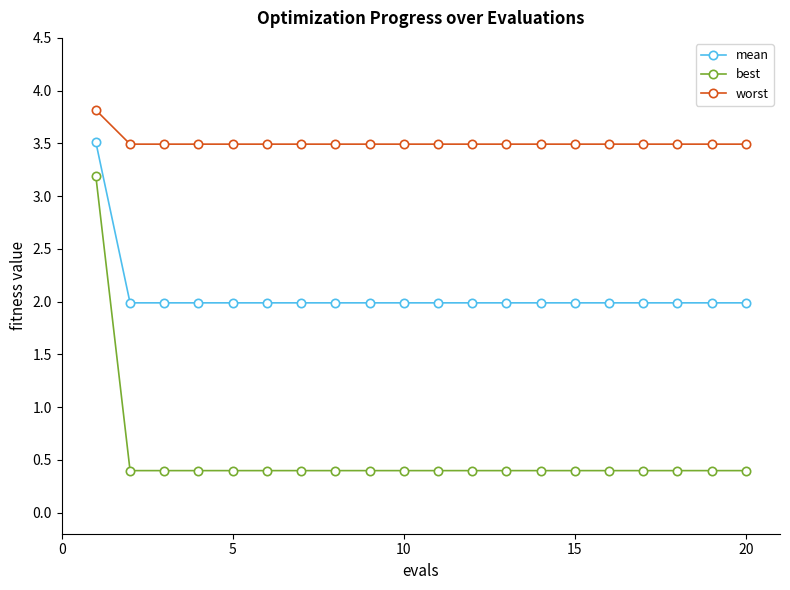

Does the chart have visible grid lines?

No